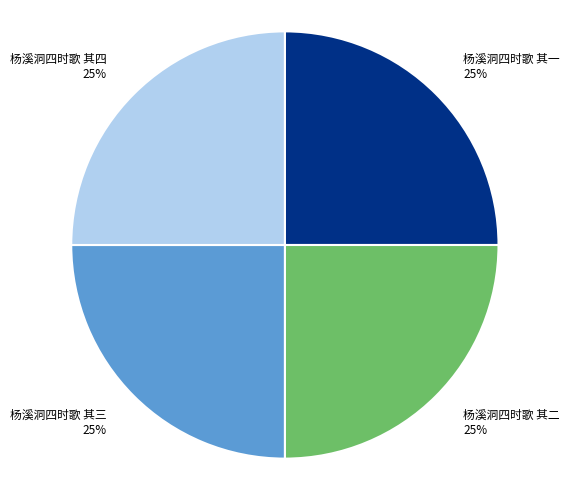

To the nearest percent, what percentage of the pie is 杨溪洞四时歌 其一?

25%